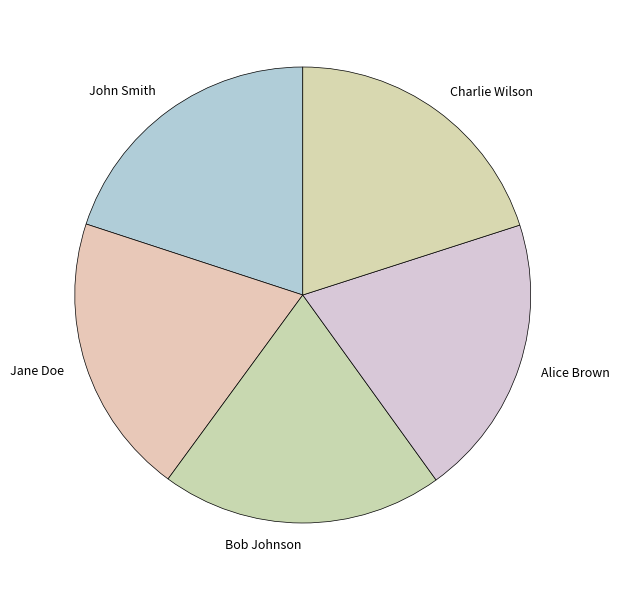

Count the number of slices in the pie.

5